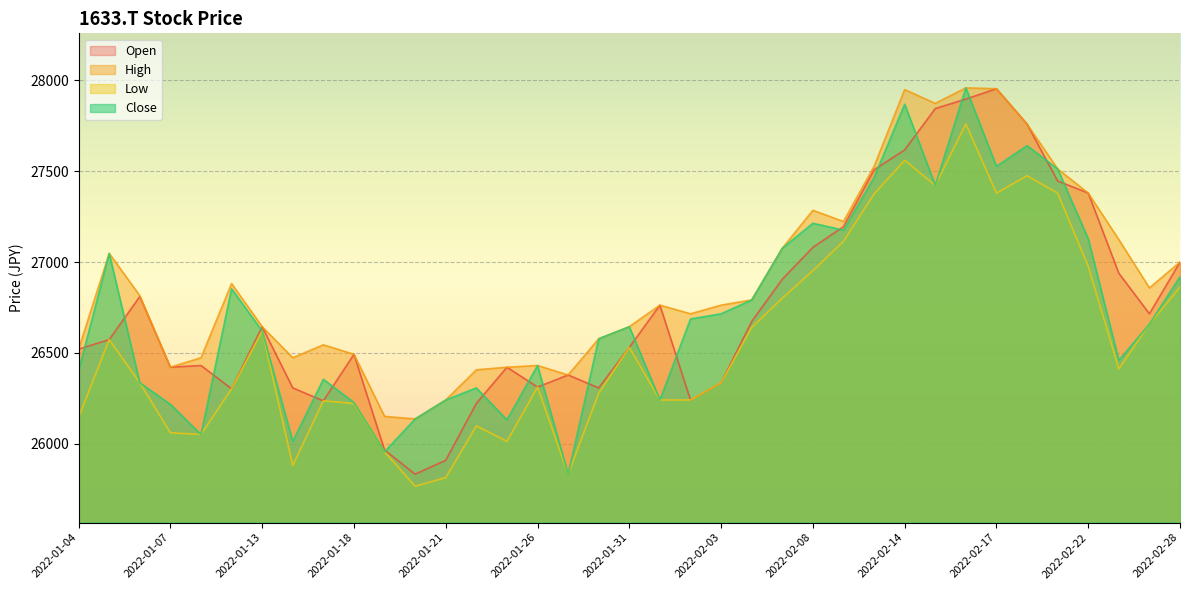

How many data points does each series have?

37